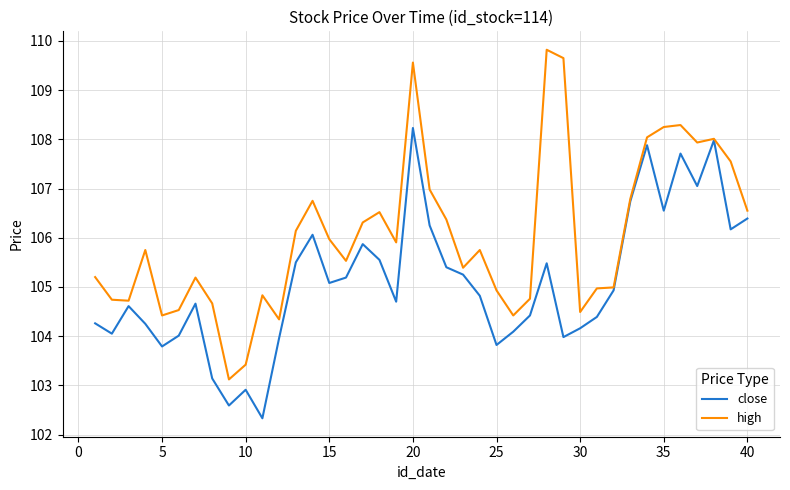

Rank the series by their average value, from lowest to highest.

close, high